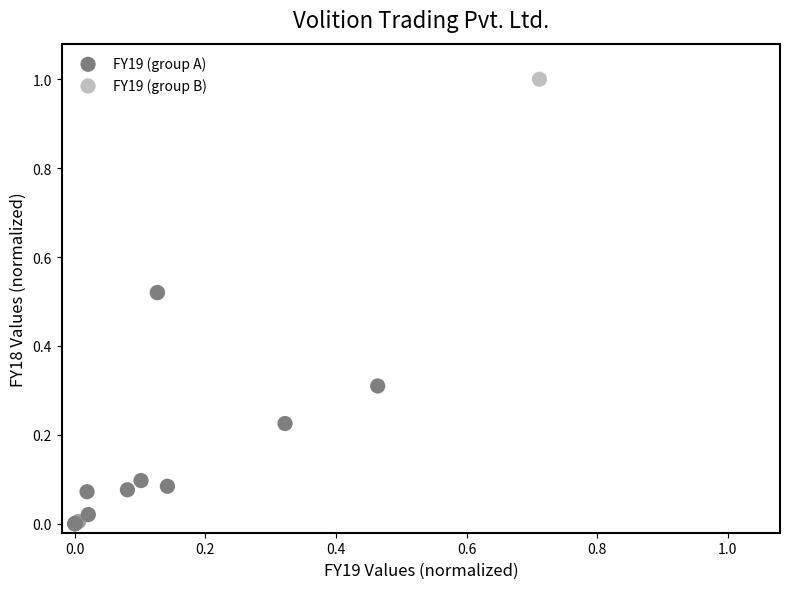

Which series has the largest Y range (max minus min)?

FY19 (group B)